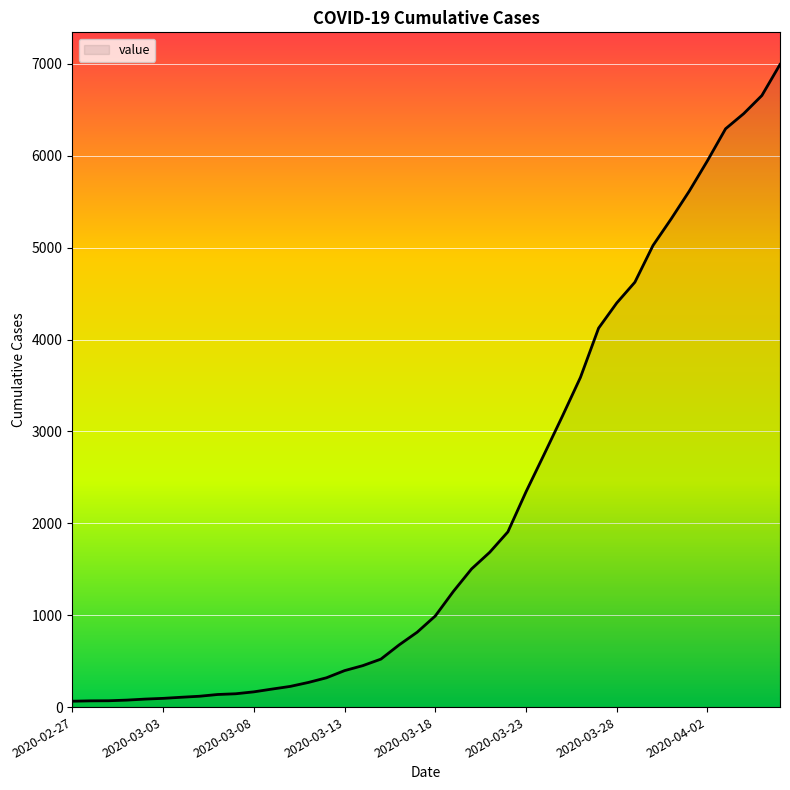

What is the difference between the second highest and second lowest values?

6588